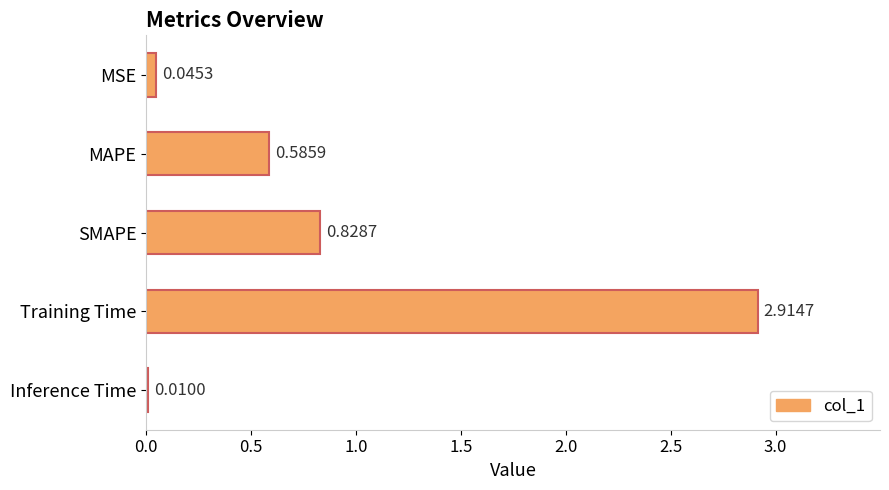

What is the sum of all values?

4.4